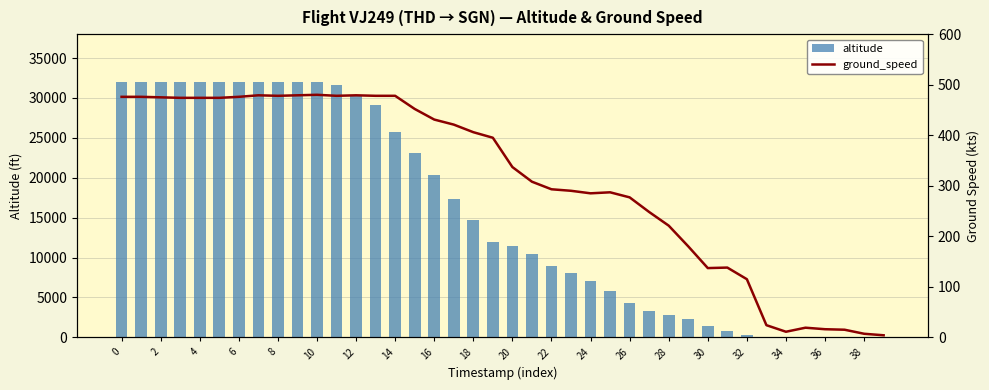

Which label corresponds to the smallest value in the chart?

33